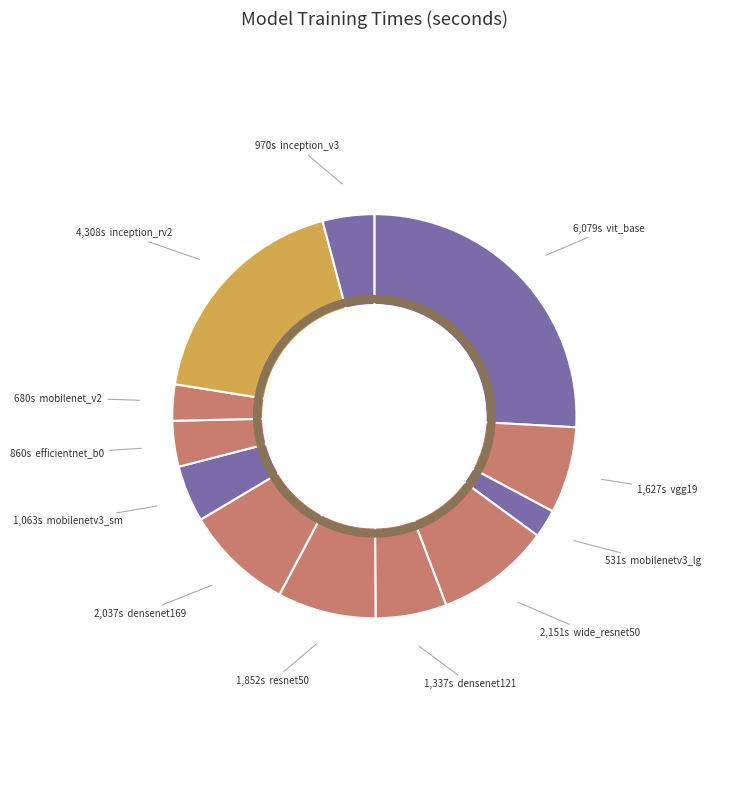

Rank the categories by value from lowest to highest.

mobilenetv3_large, mobilenet_v2, efficientnet_b0, inception_v3, mobilenetv3_small, densenet121, vgg19, resnet50, densenet169, wide_resnet50_2, inception_resnet_v2, vit_base_patch16_224